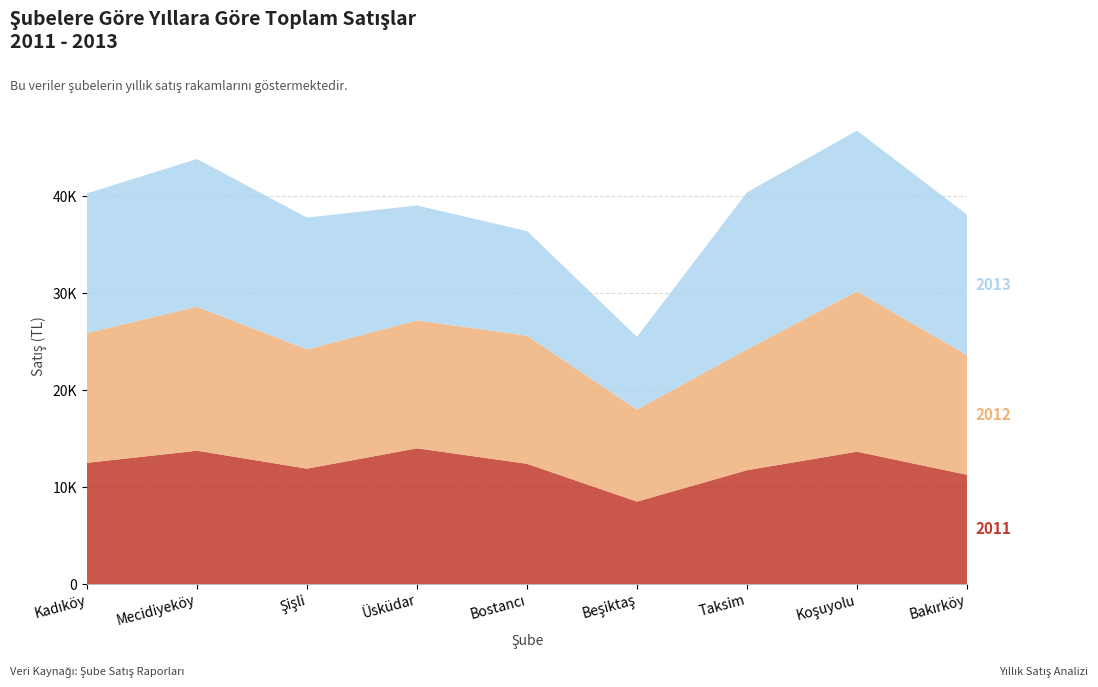

Reading left to right, extract all data points from this chart.

2011: 12500	13750	11900	14000	12400	8500	11740	13650	11265
2012: 13400	14850	12300	13200	13215	9500	12470	16540	12354
2013: 14400	15250	13600	11850	10800	7500	16200	16580	14500